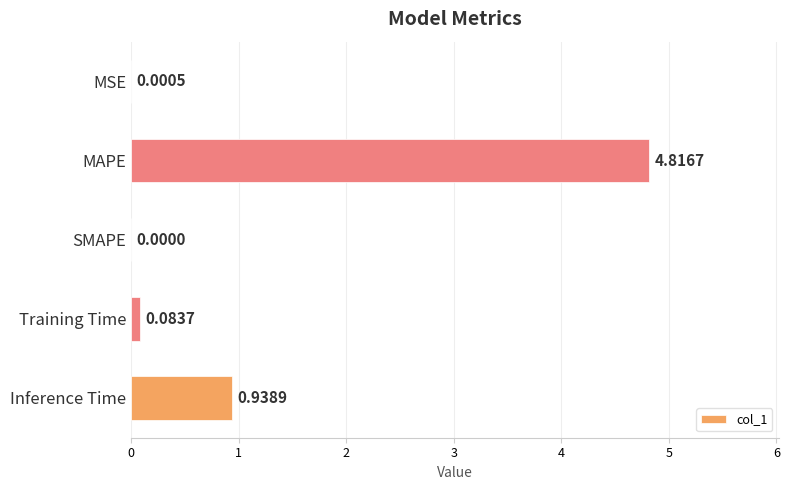

At which category does the chart reach its peak across all series?

MAPE